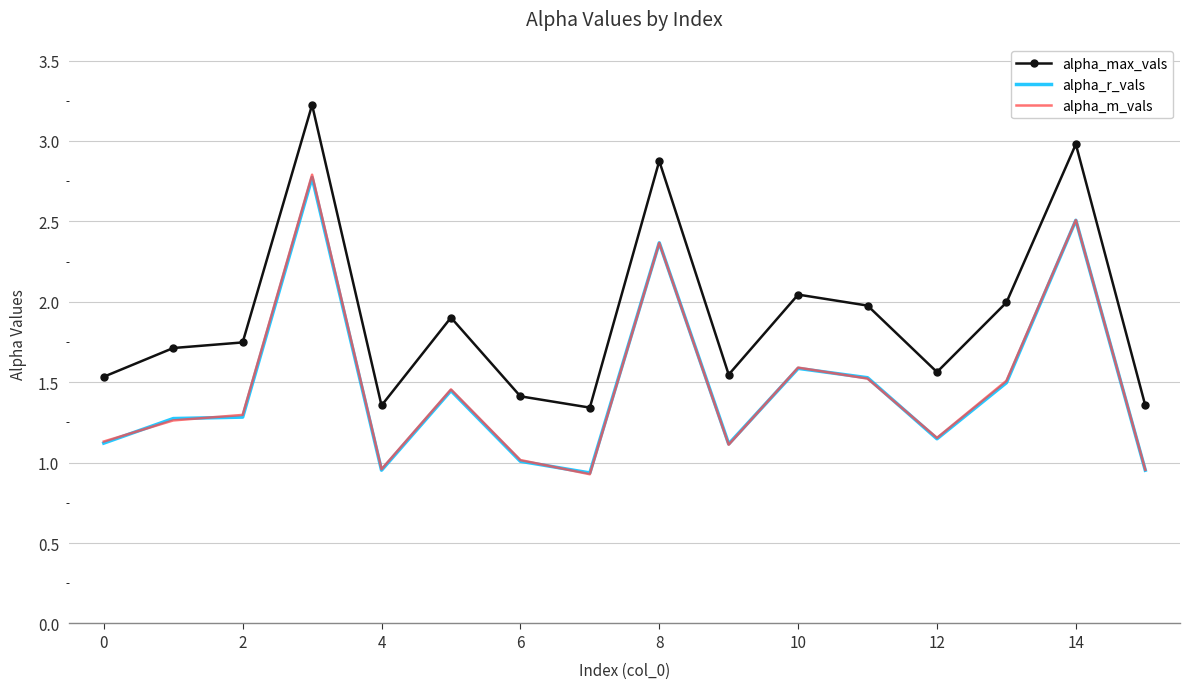

True or false: alpha_max_vals and alpha_m_vals cross at least once.

False